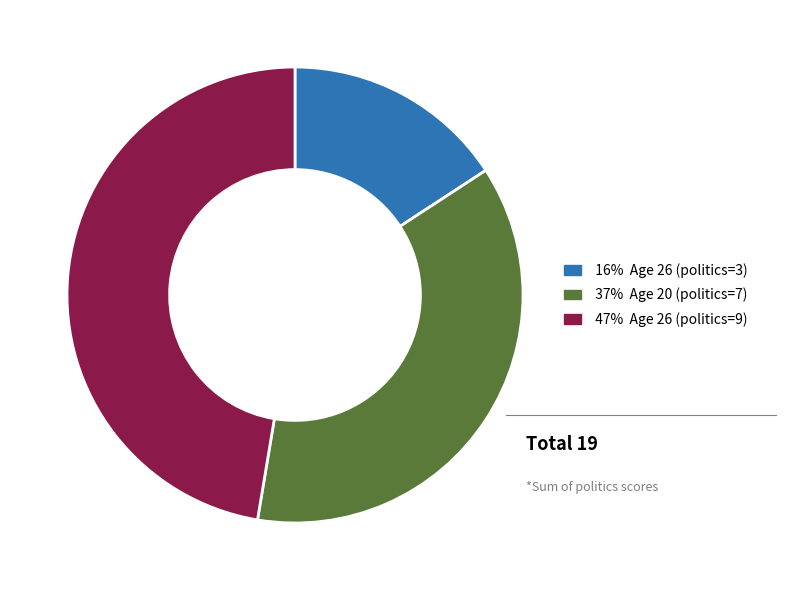

Is there a majority slice in this chart?

No